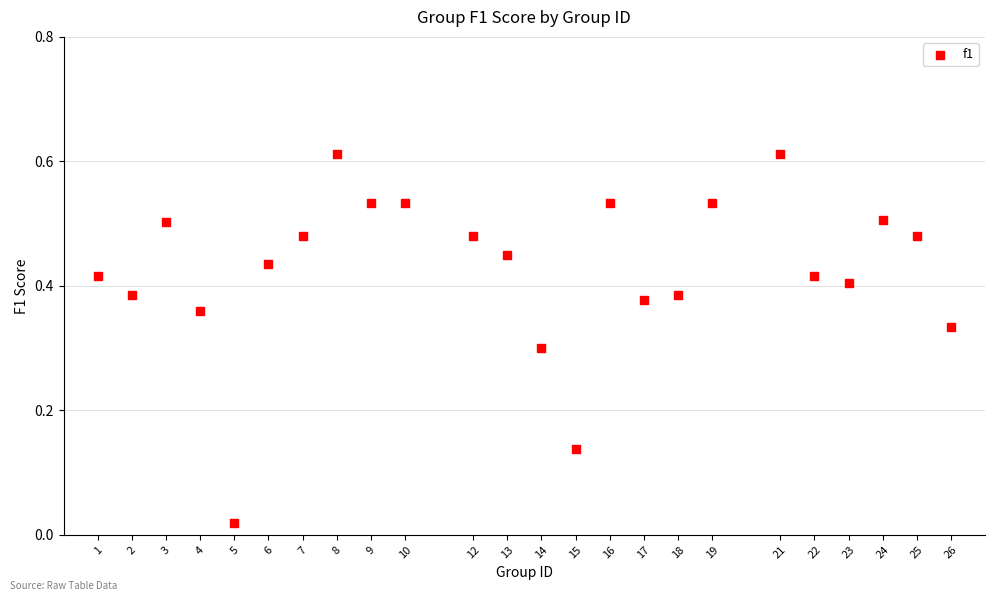

What is the range of X values (max minus min)?

25.0